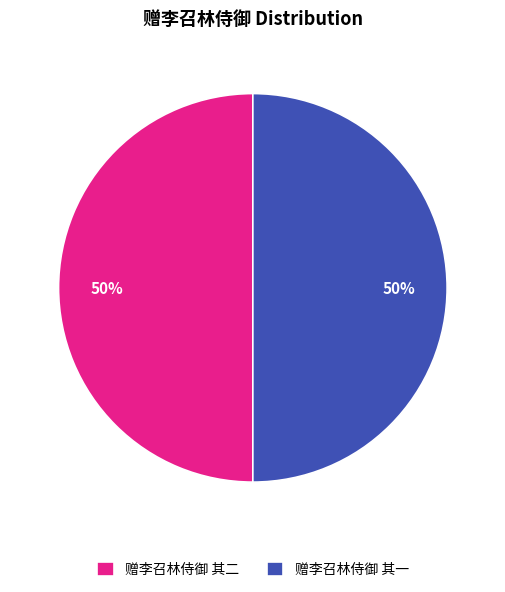

What percentage is the 赠李召林侍御 其一 slice, to the nearest percent?

50%